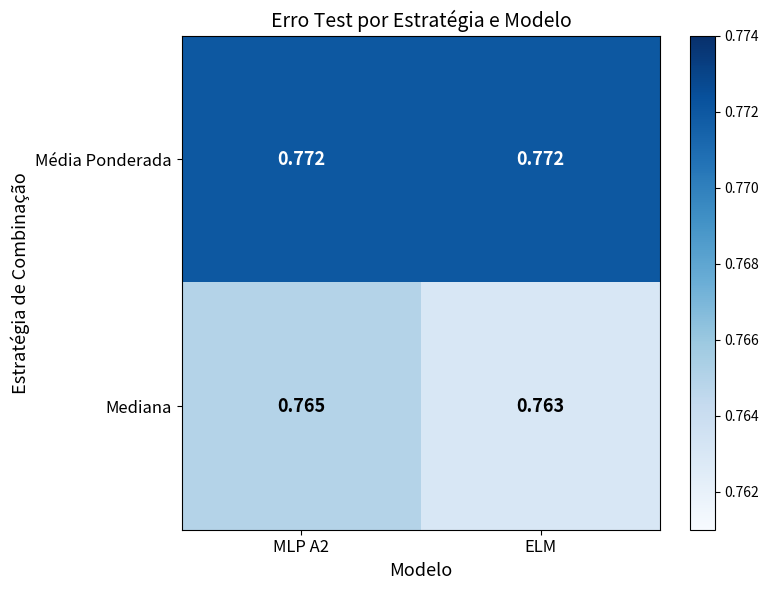

Rank the series by their maximum value, from highest to lowest.

Média Ponderada, Mediana